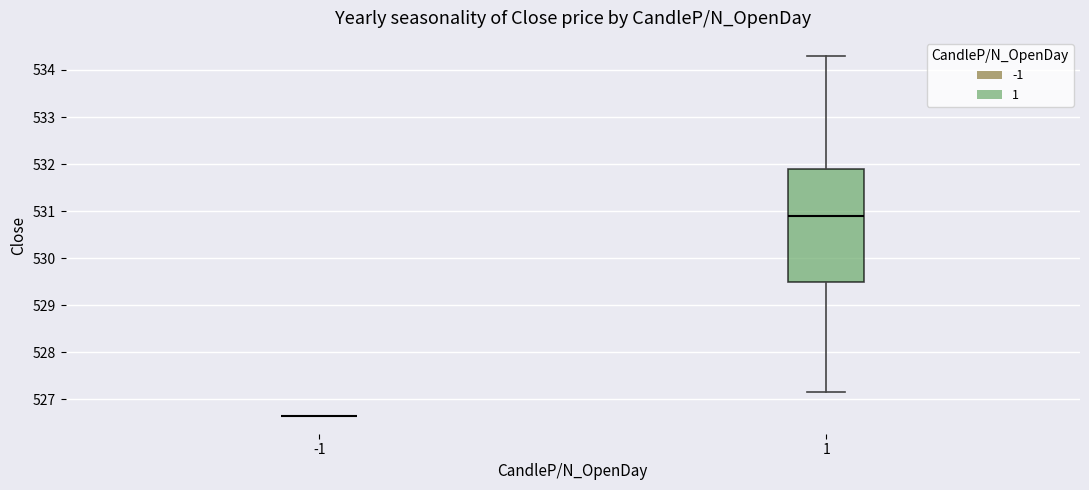

Reading left to right, transcribe this box plot: for each box, give where its median line is, the range the box spans, and where its two whiskers end, as read against the y-axis. The values are not printed on the chart, so give them approximately, as read against the axis.

-1: box collapsed to a line at 526.7, whiskers 526.7 to 526.7
1: median 530.9, box 529.5 to 531.9, whiskers 527.2 to 534.3